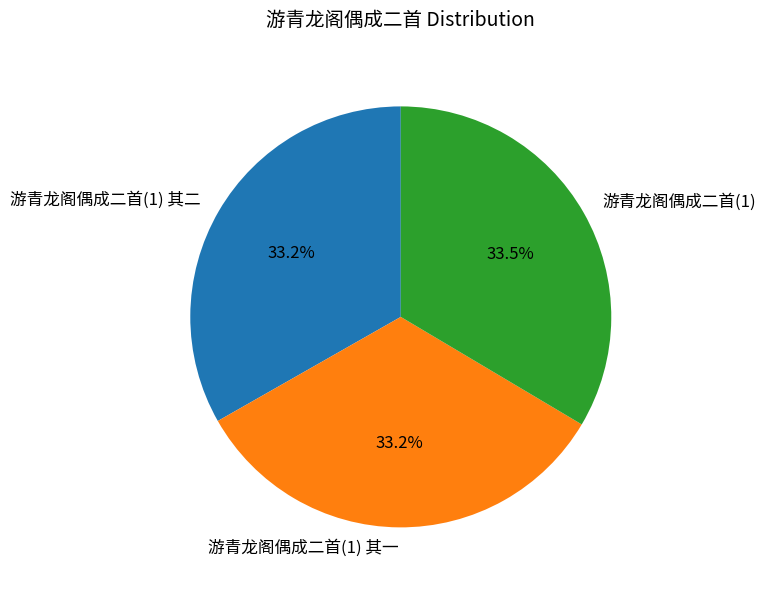

Is 游青龙阁偶成二首(1) the majority of the pie?

No